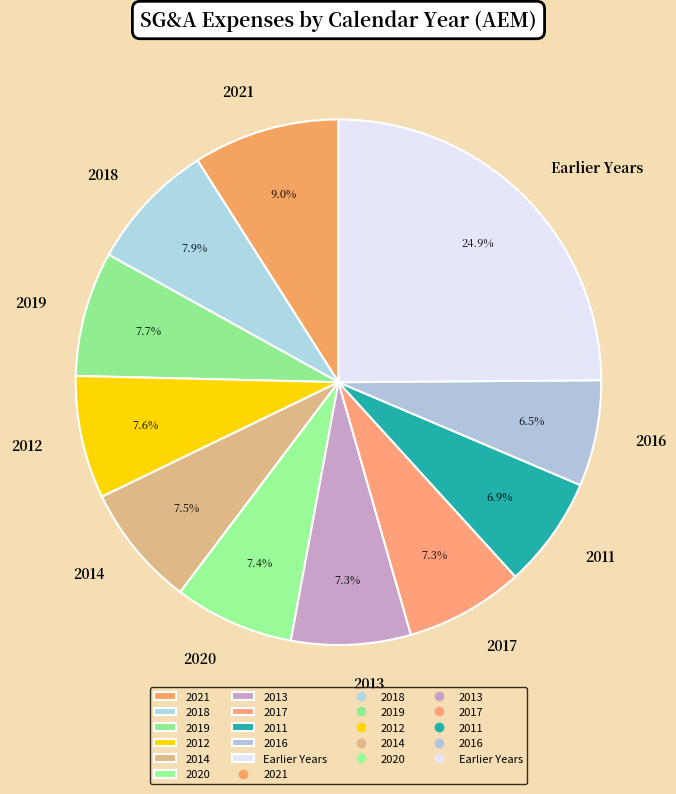

How many segments does this pie chart have?

11